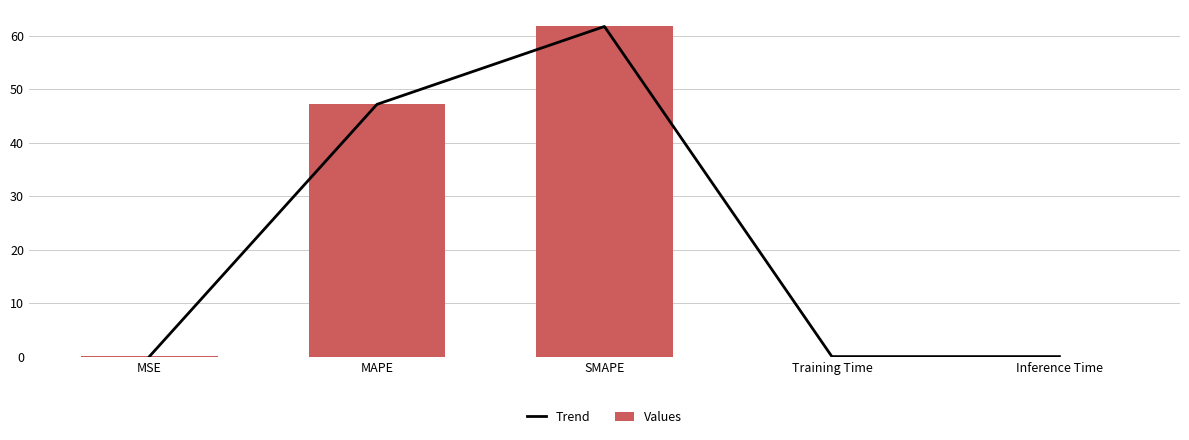

Which series has the widest spread of values?

Trend